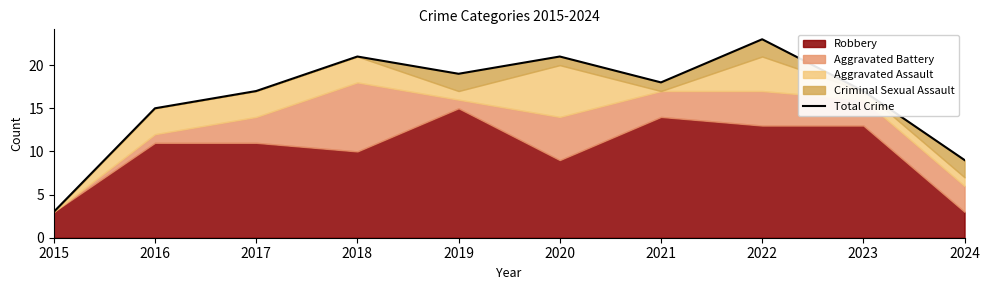

Reading left to right, list all the values displayed in this chart.

2015=3	2016=15	2017=17	2018=21	2019=19	2020=21	2021=18	2022=23	2023=17	2024=9